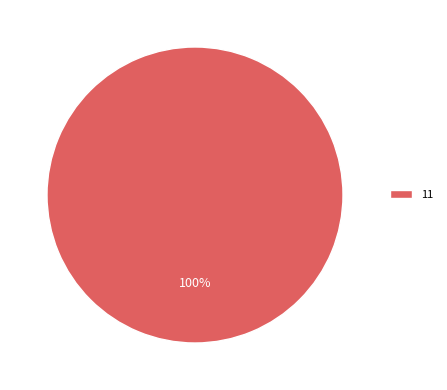

Rank the categories by value from lowest to highest.

11